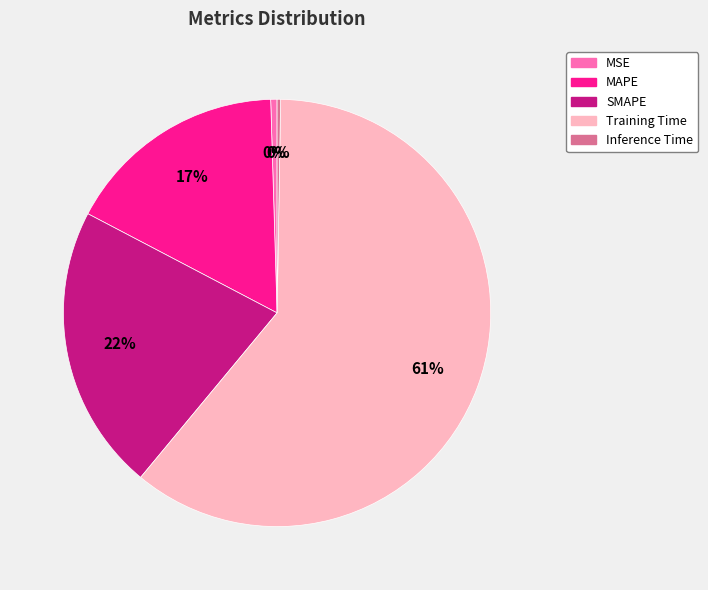

Which category has the biggest portion of the pie?

Training Time